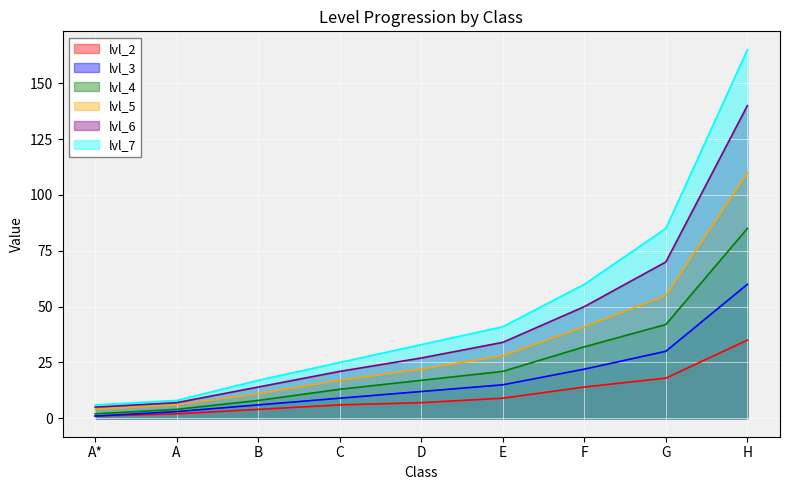

At E, list the series in order from smallest to largest.

lvl_2, lvl_3, lvl_4, lvl_5, lvl_6, lvl_7